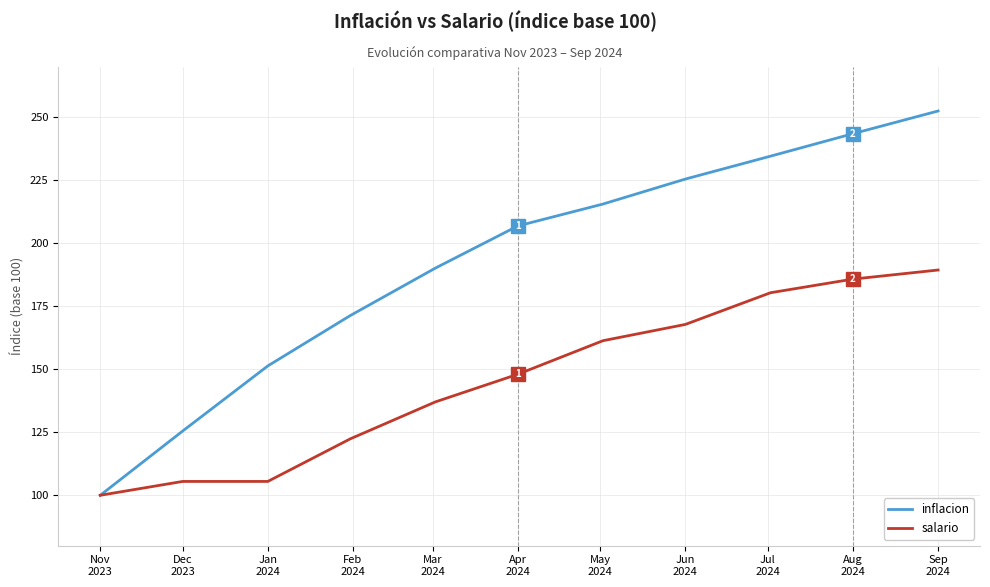

Rank the series by their maximum value, from lowest to highest.

salario, inflacion